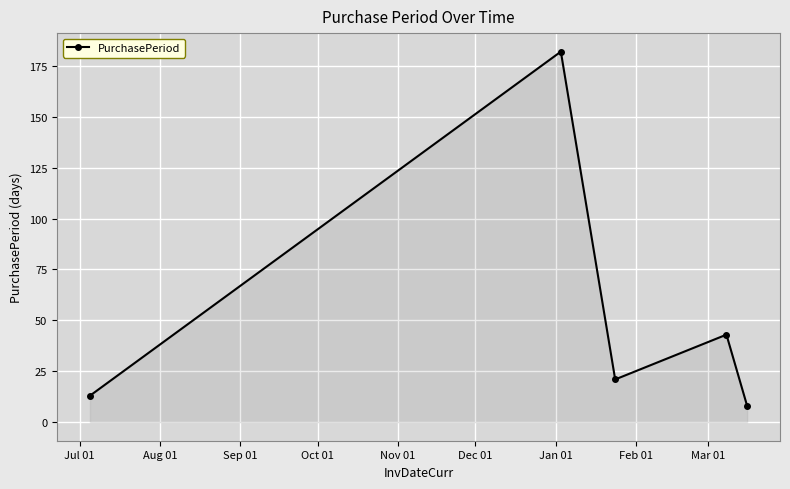

How many distinct data groups are displayed?

1